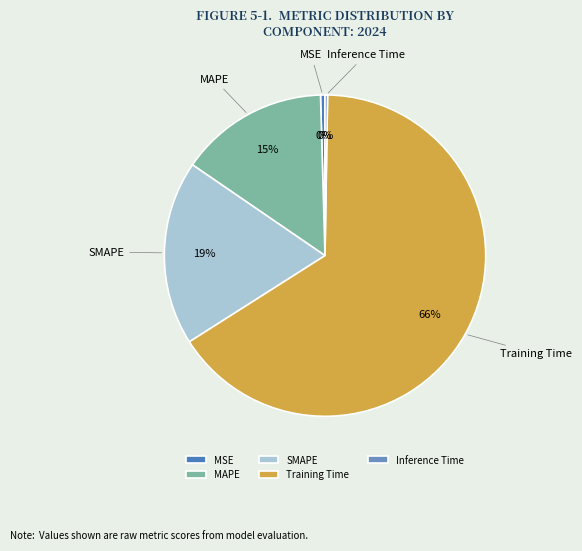

Combined, do MSE and MAPE account for over 50%?

No